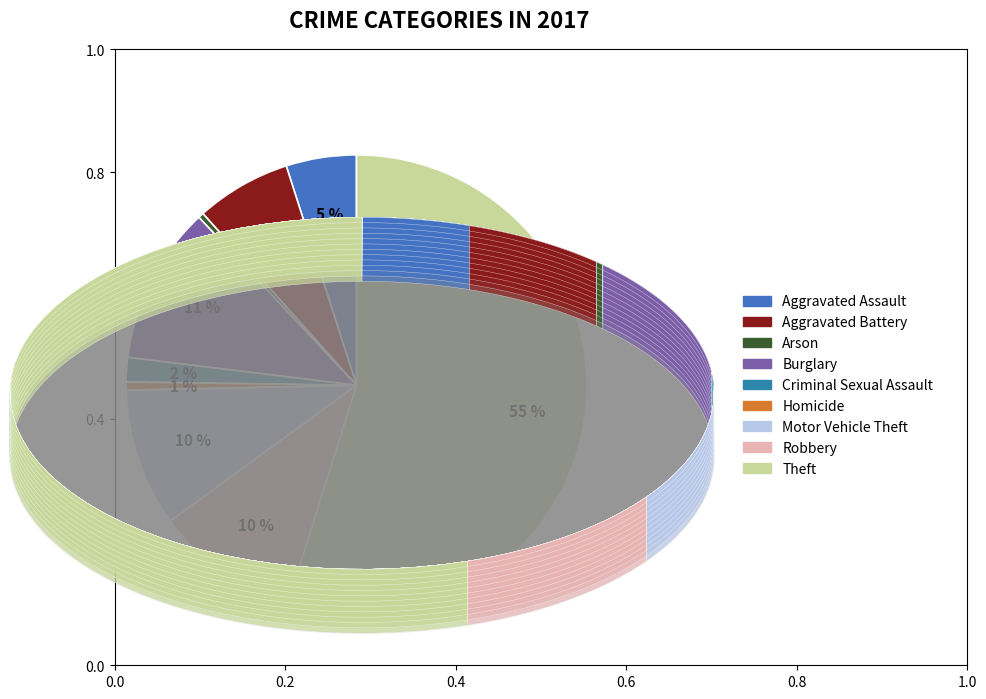

True or false: Criminal Sexual Assault accounts for 2% of the total.

True